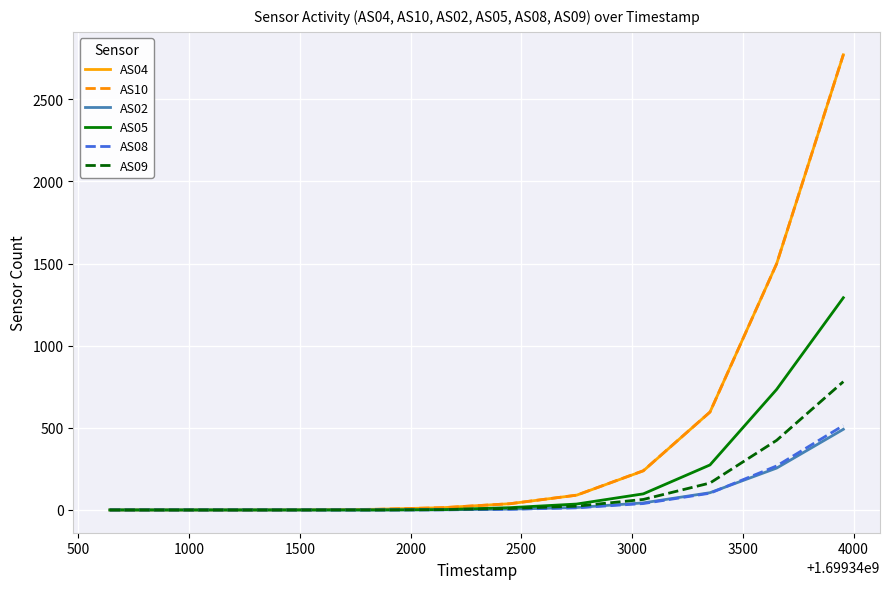

True or false: AS10 and AS05 cross at least once.

False